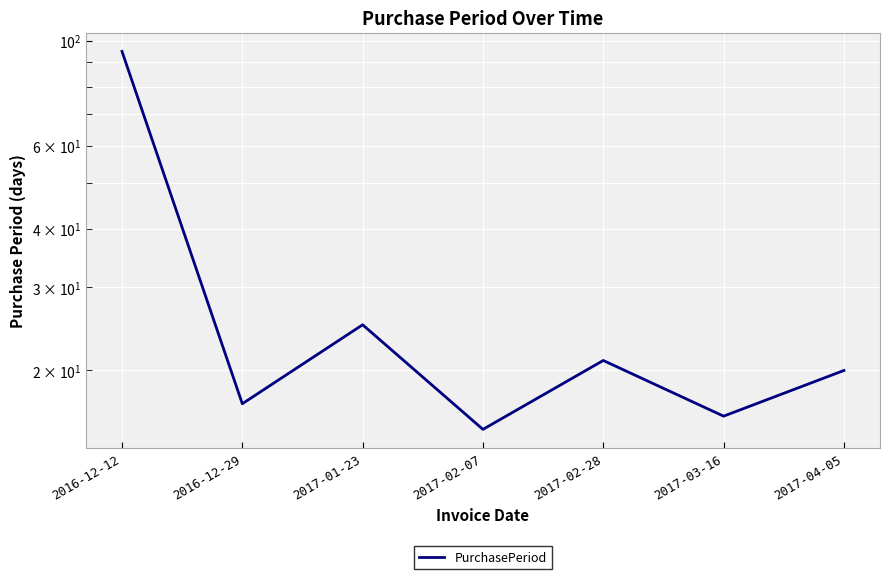

Reading left to right, list all the values displayed in this chart.

2016-12-12=95	2016-12-29=17	2017-01-23=25	2017-02-07=15	2017-02-28=21	2017-03-16=16	2017-04-05=20